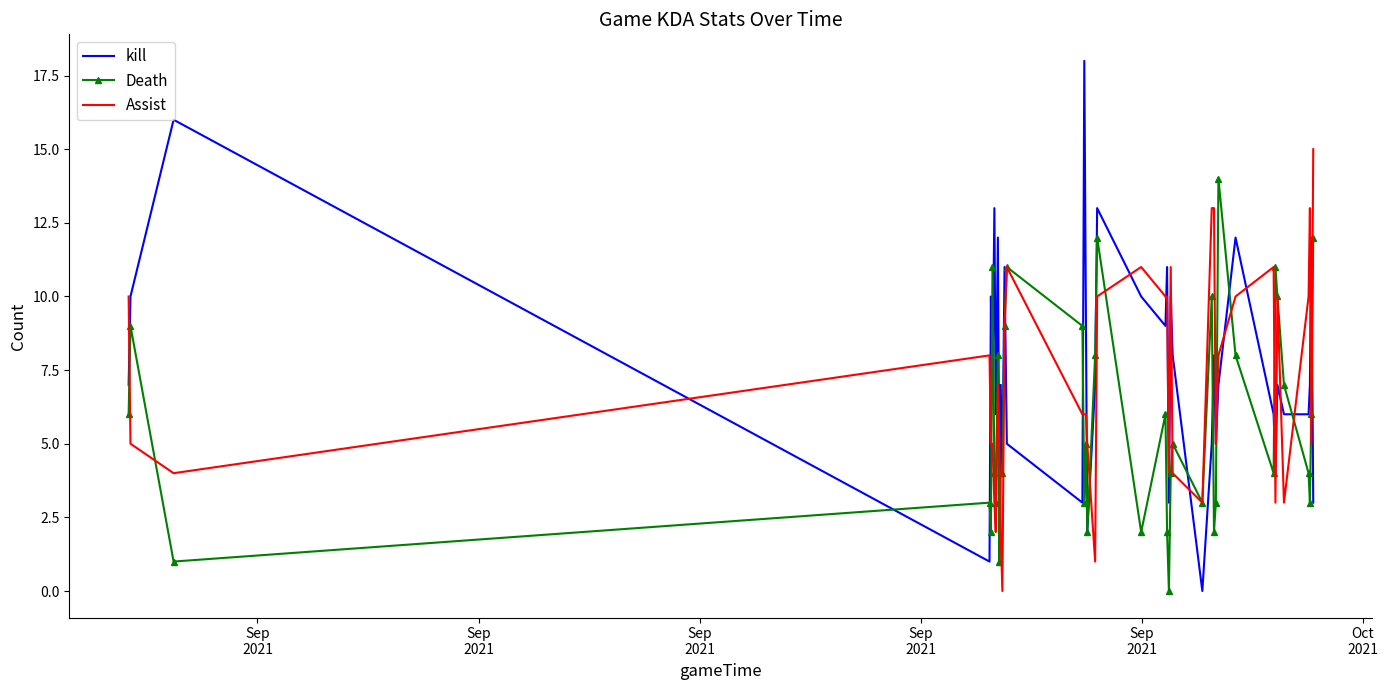

What is the maximum value shown in the chart?

18